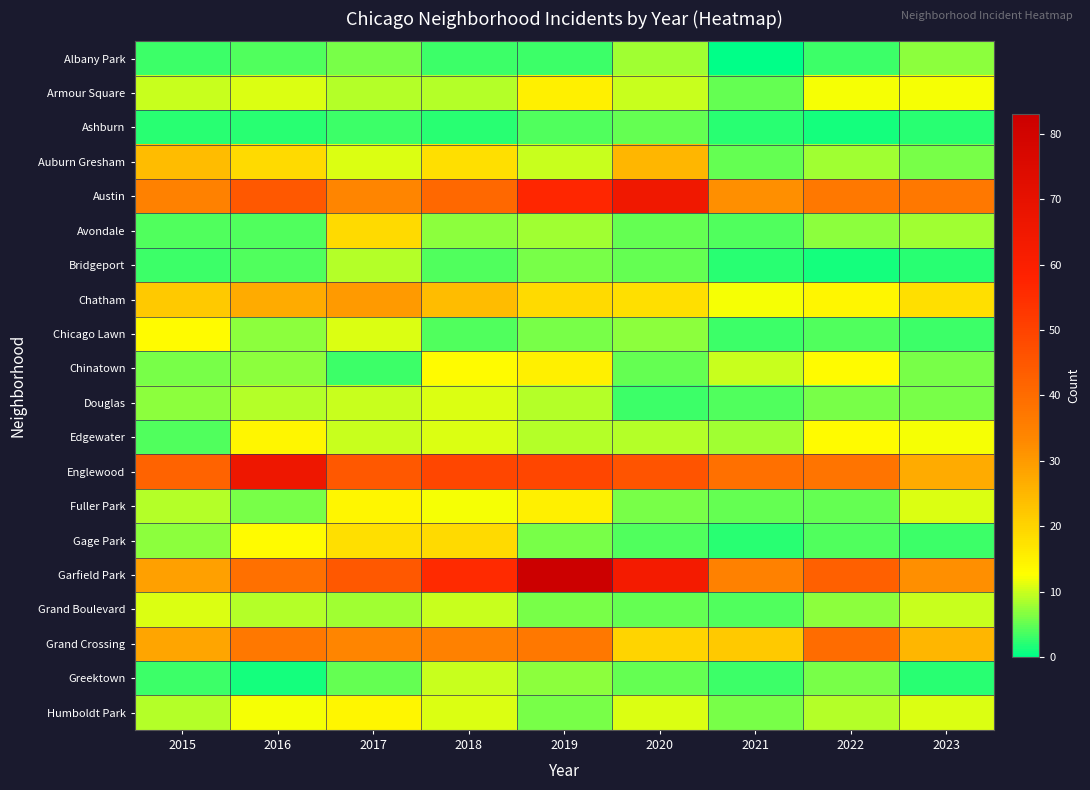

How many series are shown in this chart?

20